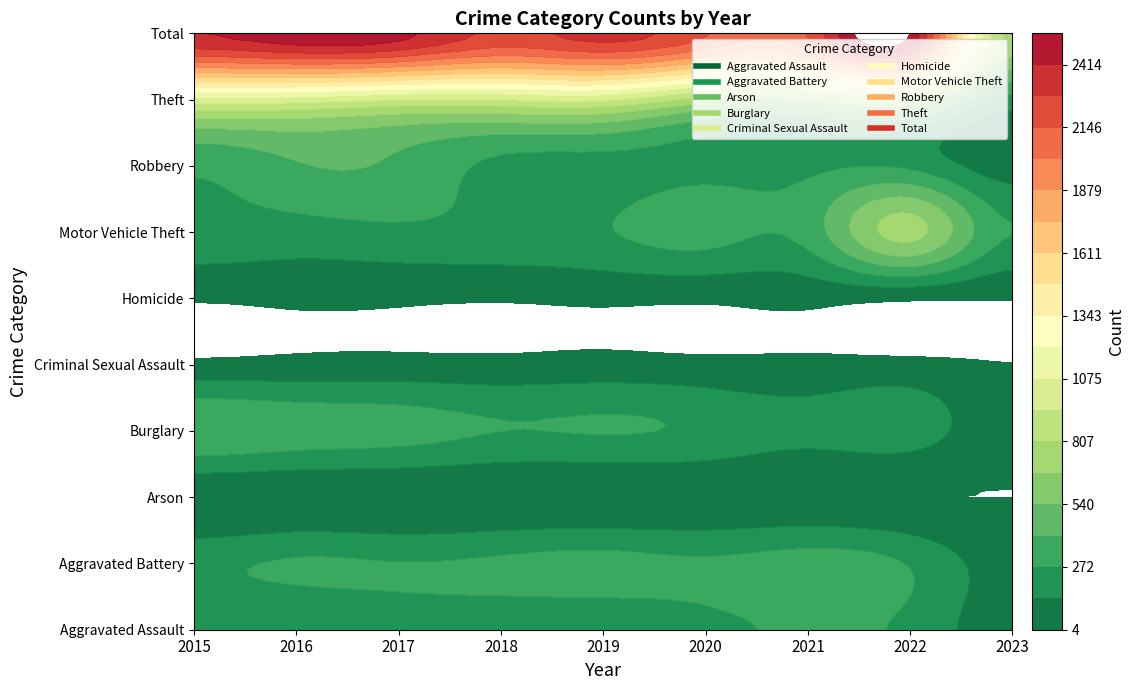

Reading left to right, list all the values displayed in this chart.

Aggravated Assault: 2015=160	2016=154	2017=207	2018=206	2019=197	2020=242	2021=292	2022=239	2023=64
Aggravated Battery: 2015=246	2016=288	2017=277	2018=297	2019=321	2020=294	2021=336	2022=261	2023=80
Arson: 2015=11	2016=13	2017=9	2018=9	2019=8	2020=20	2021=14	2022=5	2023=4
Burglary: 2015=393	2016=352	2017=327	2018=273	2019=281	2020=245	2021=185	2022=201	2023=52
Criminal Sexual Assault: 2015=34	2016=43	2017=47	2018=40	2019=51	2020=36	2021=32	2022=40	2023=7
Homicide: 2015=17	2016=29	2017=24	2018=15	2019=27	2020=24	2021=37	2022=23	2023=9
Motor Vehicle Theft: 2015=228	2016=218	2017=243	2018=232	2019=260	2020=328	2021=329	2022=722	2023=274
Robbery: 2015=297	2016=394	2017=381	2018=237	2019=224	2020=233	2021=244	2022=245	2023=70
Theft: 2015=1027	2016=1009	2017=941	2018=941	2019=959	2020=736	2021=691	2022=812	2023=219
Total: 2015=2413	2016=2500	2017=2456	2018=2250	2019=2328	2020=2158	2021=2160	2022=2548	2023=779